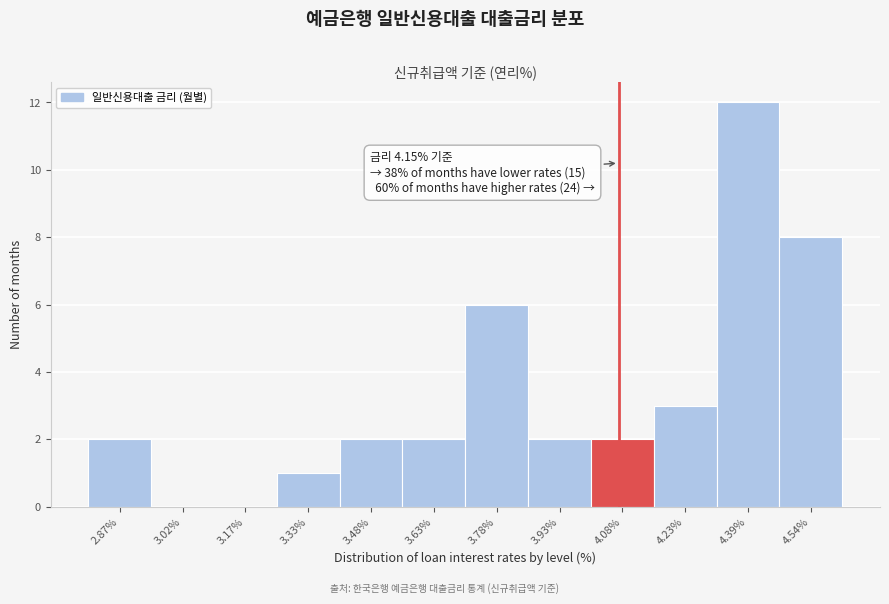

Reading right to left, transcribe all the data shown in this chart.

4.54%=8	4.39%=12	4.23%=3	4.08%=2	3.93%=2	3.78%=6	3.63%=2	3.48%=2	3.33%=1	3.17%=0	3.02%=0	2.87%=2